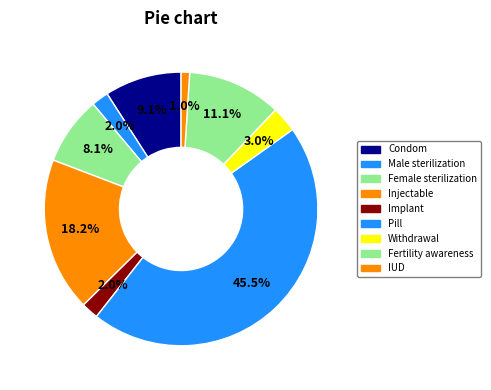

Which category has the smallest portion of the pie?

IUD